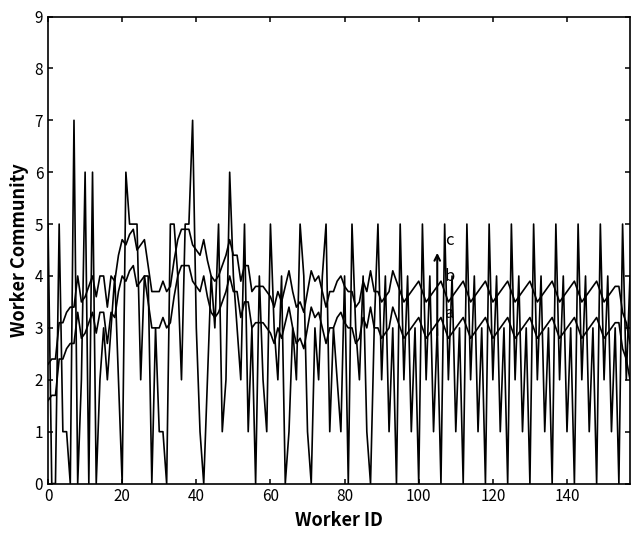

Does the chart display data point markers on the line(s)?

No